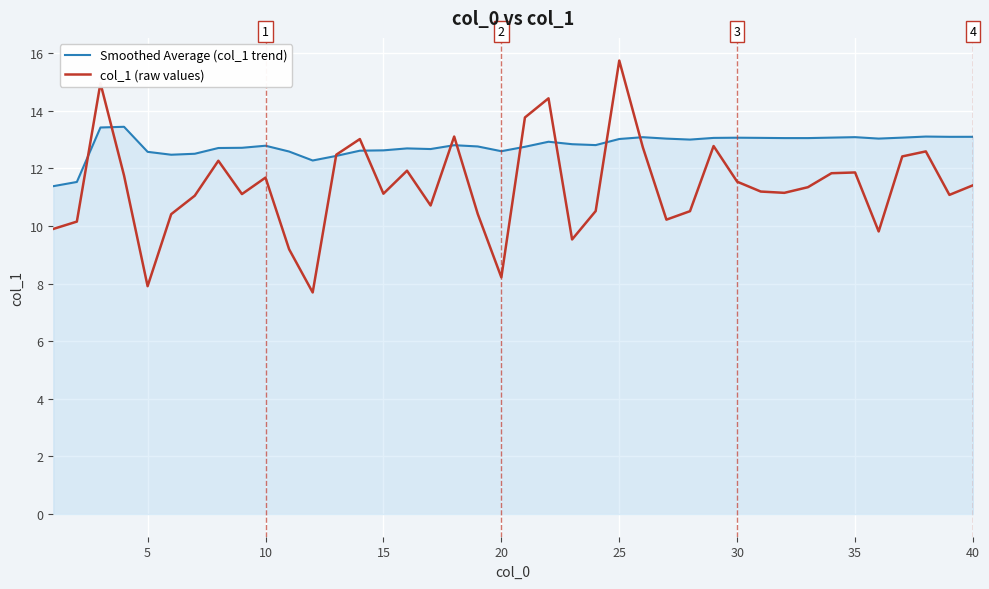

What is the lowest value of the Smoothed Average (col_1 trend) series?

11.4